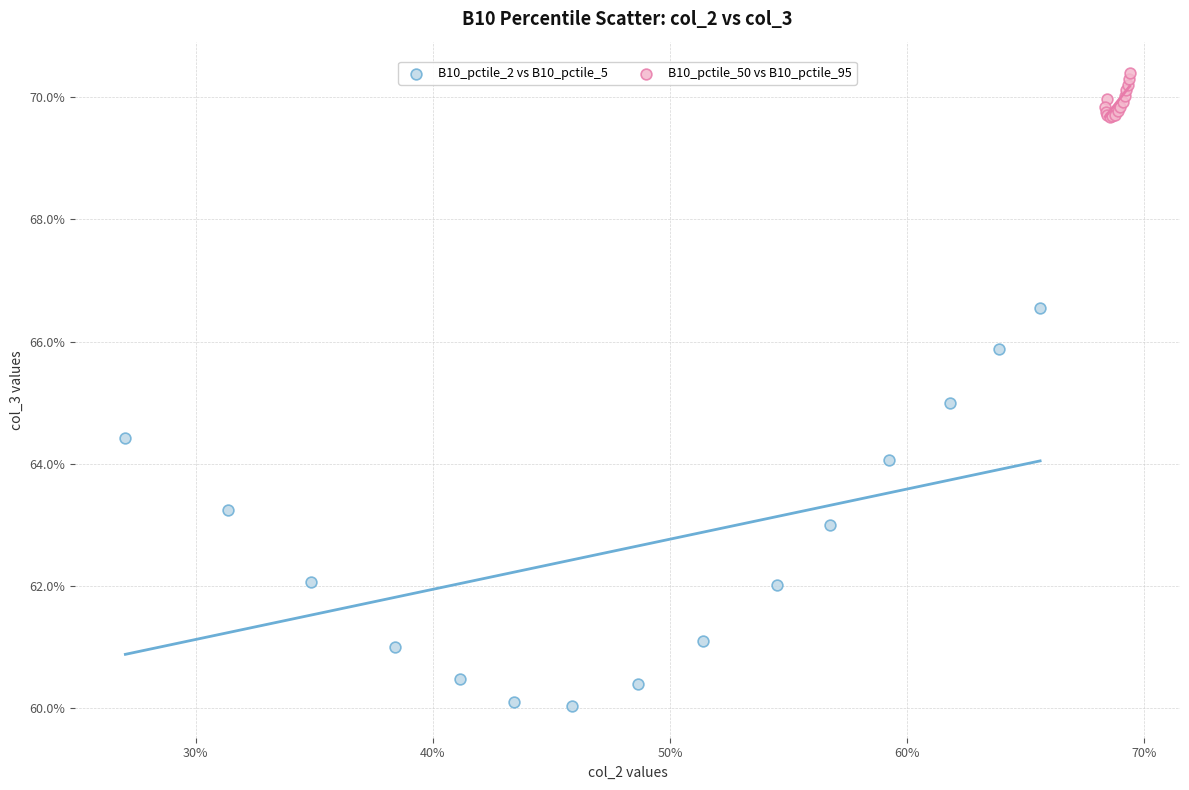

What are all the series names shown in the legend?

B10_pctile_2 vs B10_pctile_5, B10_pctile_50 vs B10_pctile_95